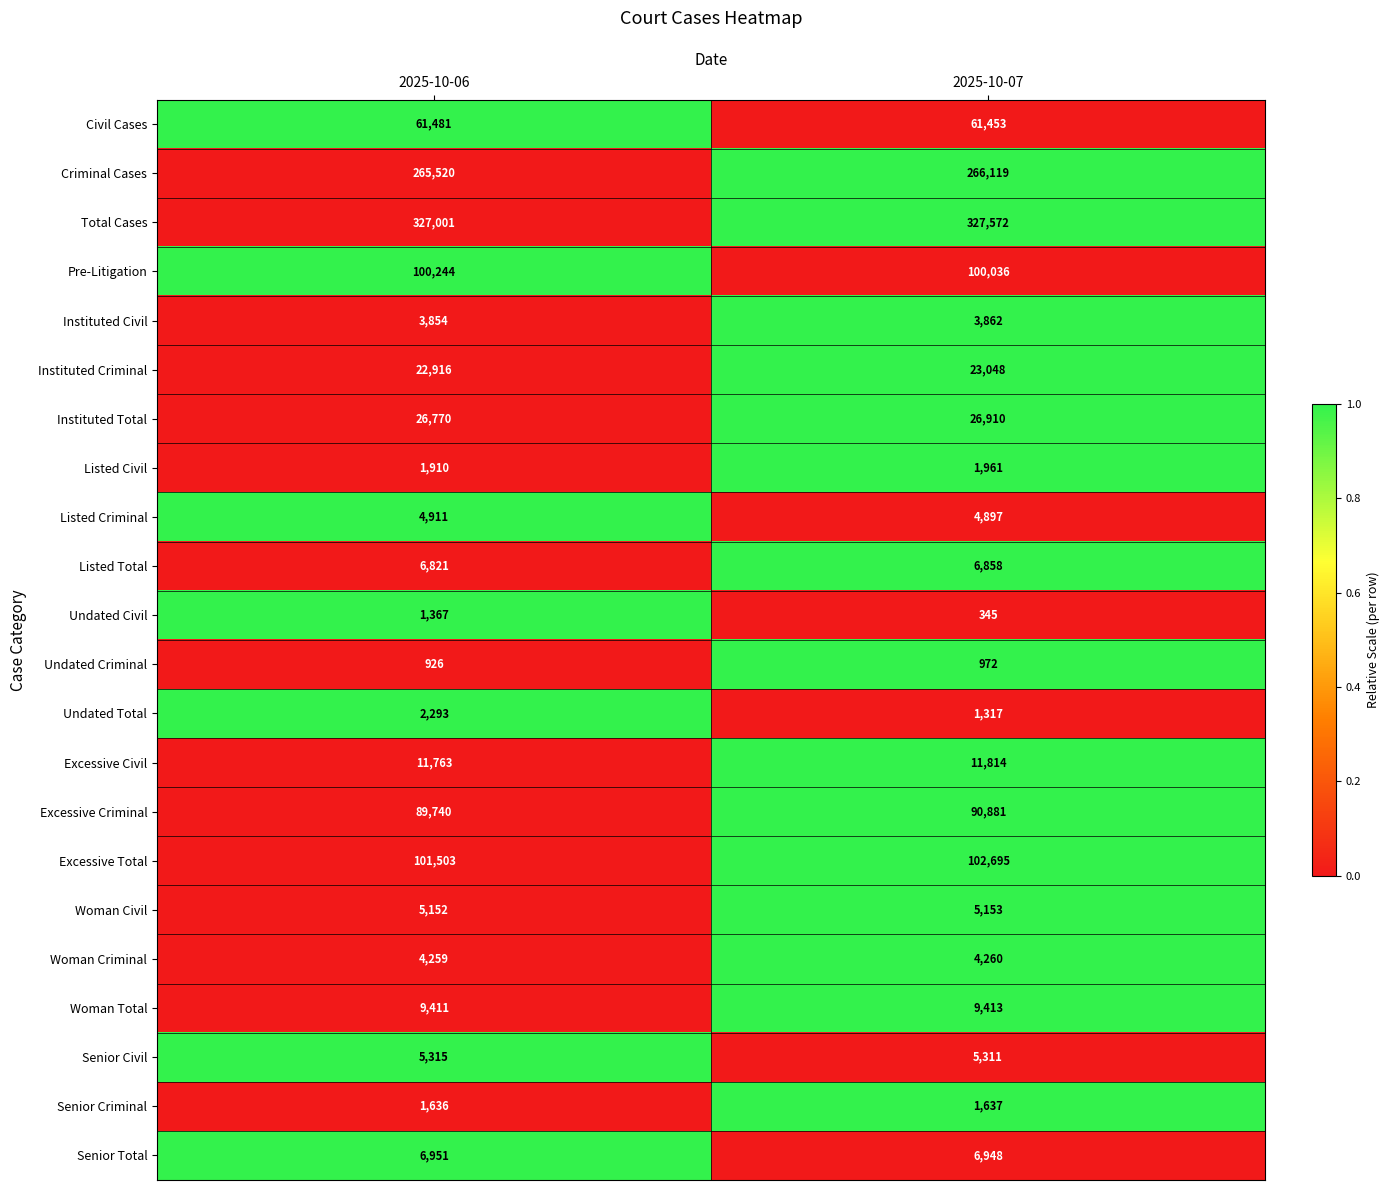

Which series has the widest spread of values?

Excessive Total